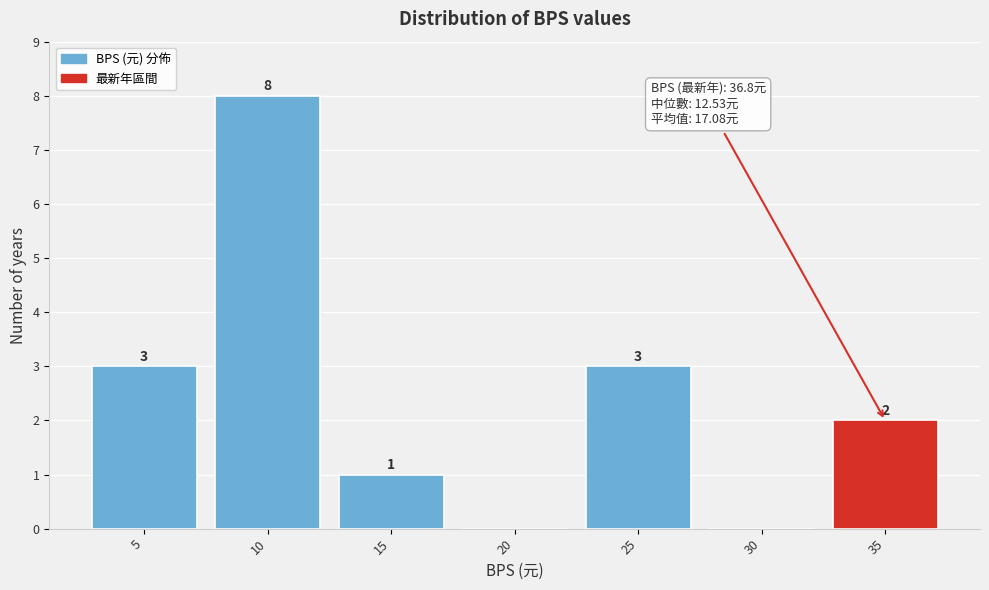

Reading right to left, extract all data points from this chart.

35=2	30=0	25=3	20=0	15=1	10=8	5=3